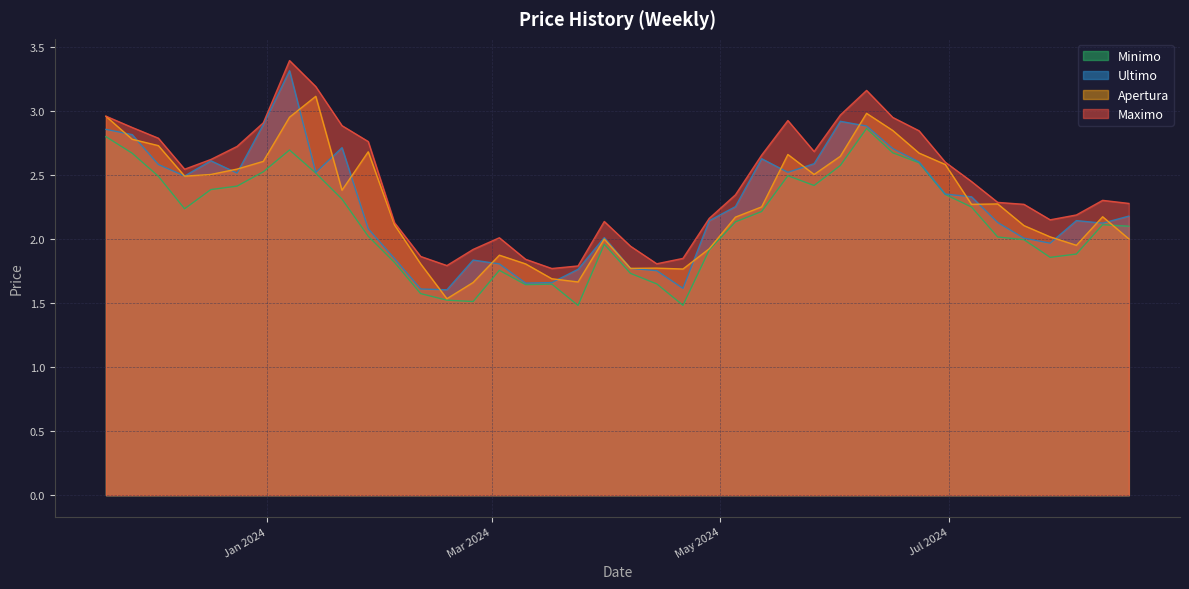

At which label is Maximo closest to 2?

2024-03-03